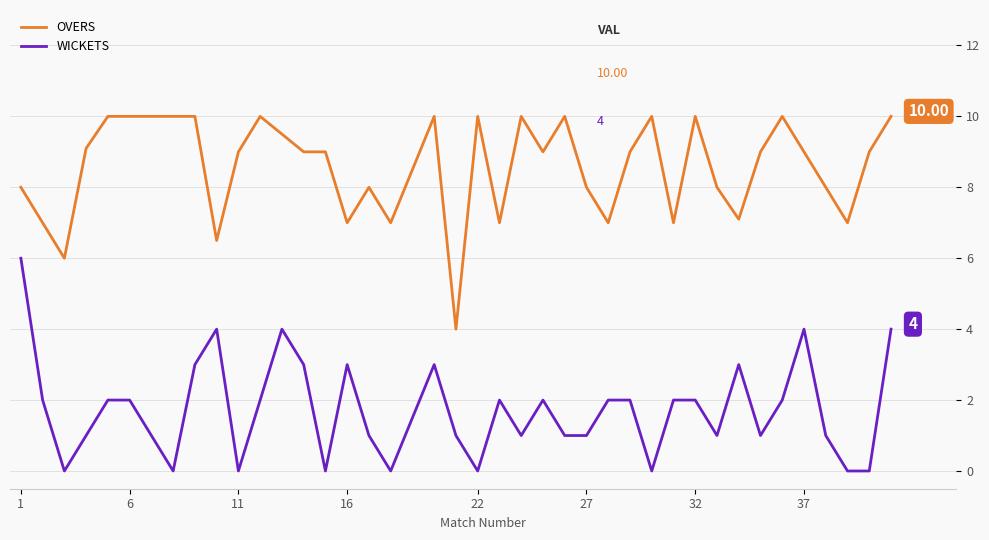

True or false: OVERS and WICKETS intersect in this chart.

False